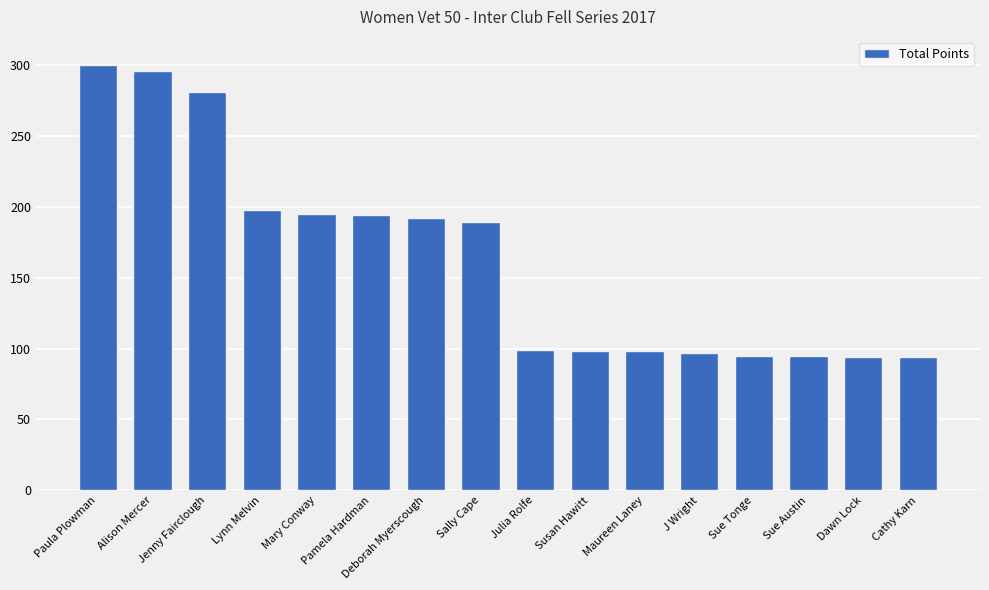

The chart shows a value of 25 at Maureen Laney. True or false?

False